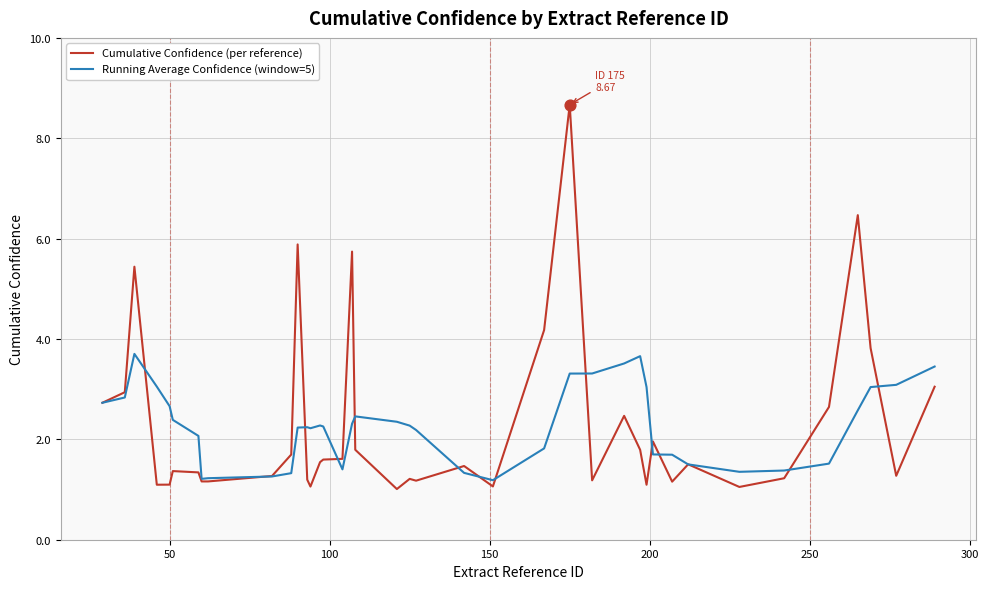

What are all the series names shown in the legend?

Cumulative Confidence (per reference), Running Average Confidence (window=5)